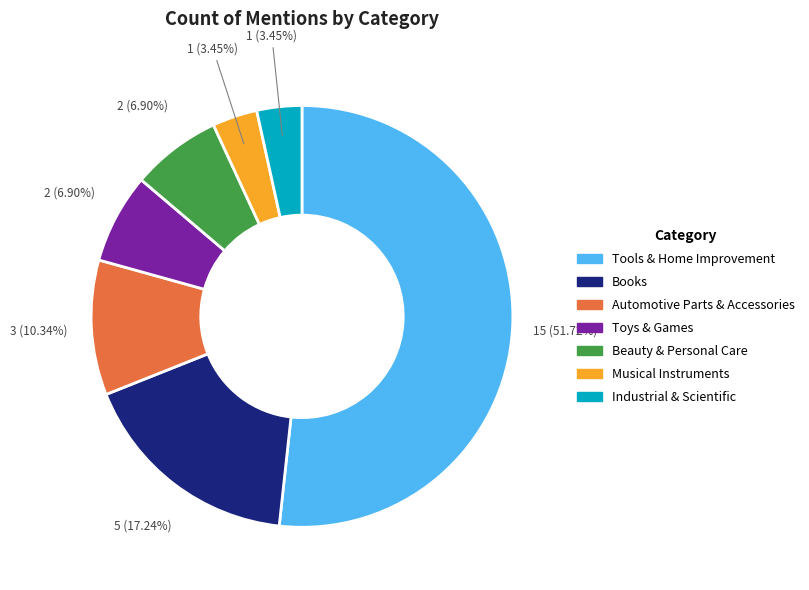

Does any single category account for the majority?

Yes